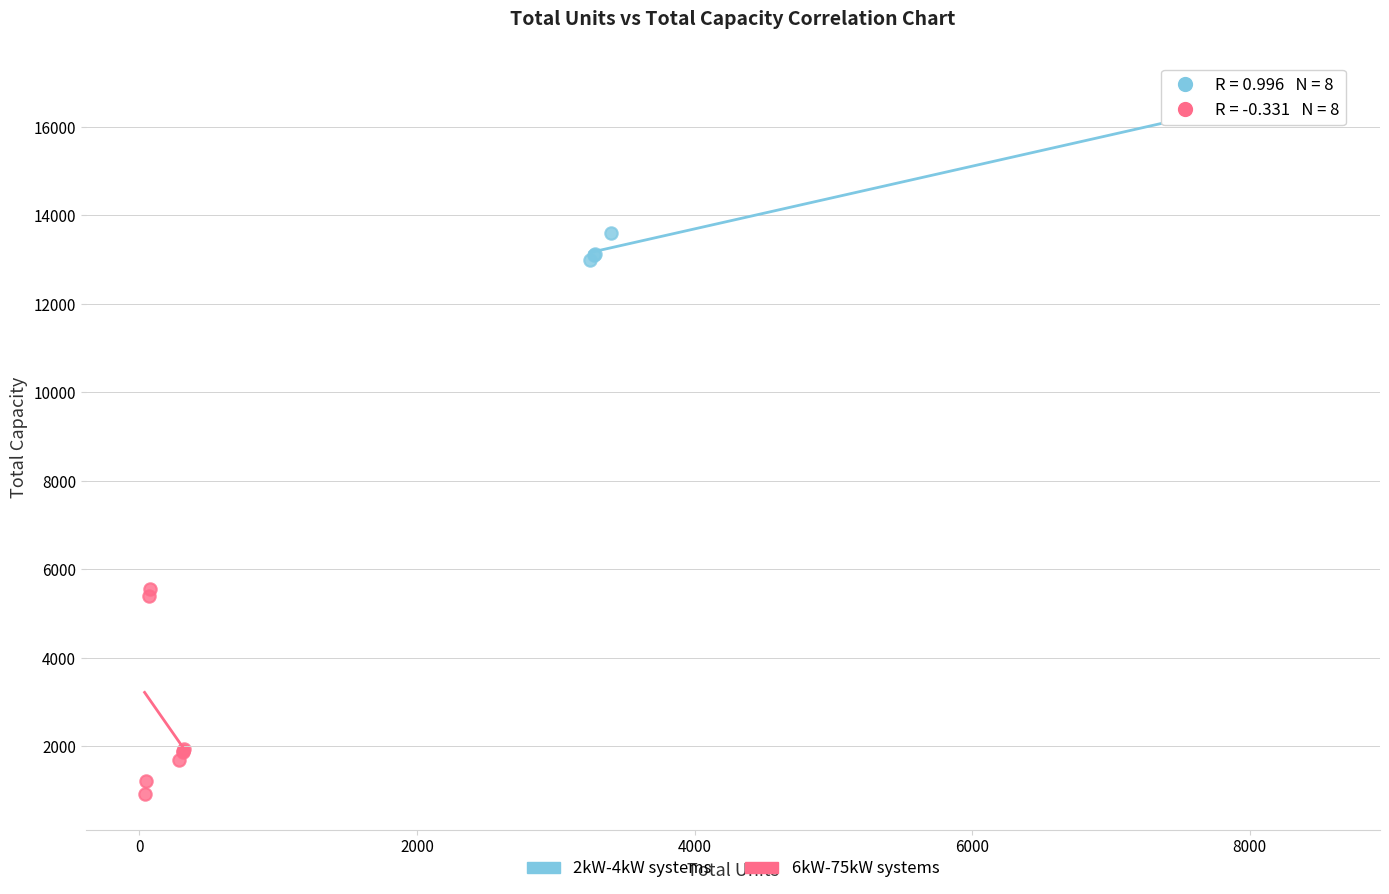

Which series has the widest spread of Y values?

6kW-75kW systems